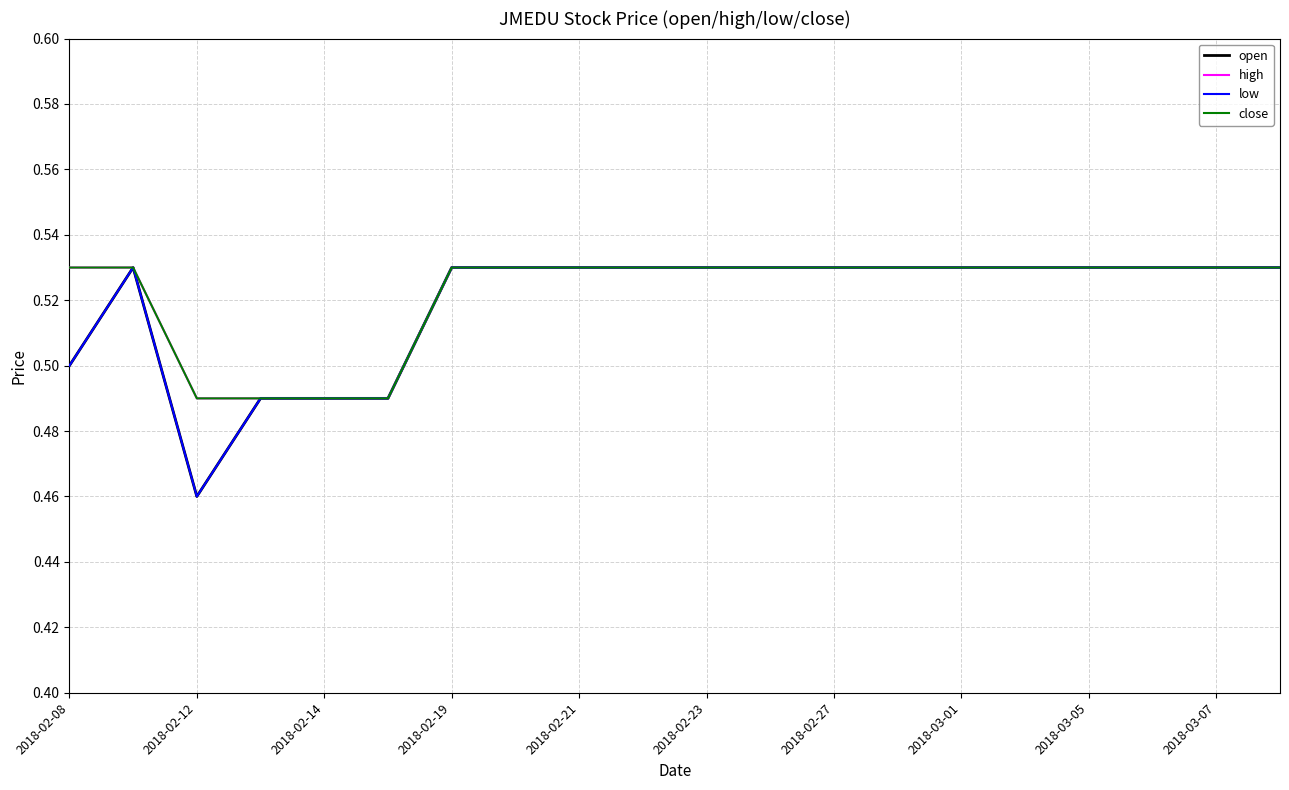

What is the sum of all open values?

10.4